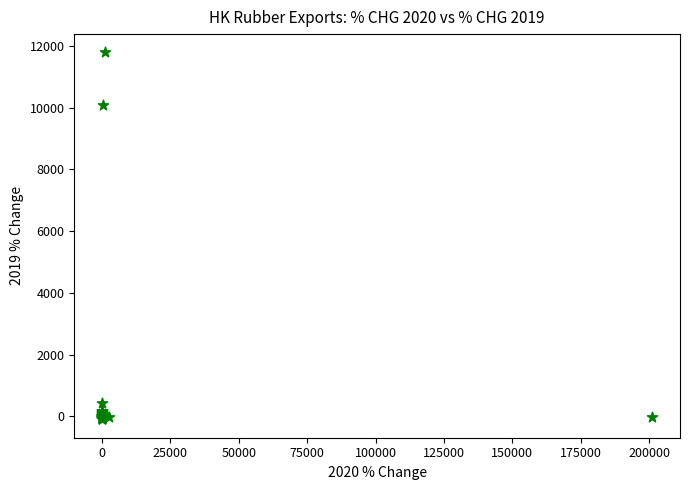

What Y value in the scatter plot is closest to 5845?

10074.2